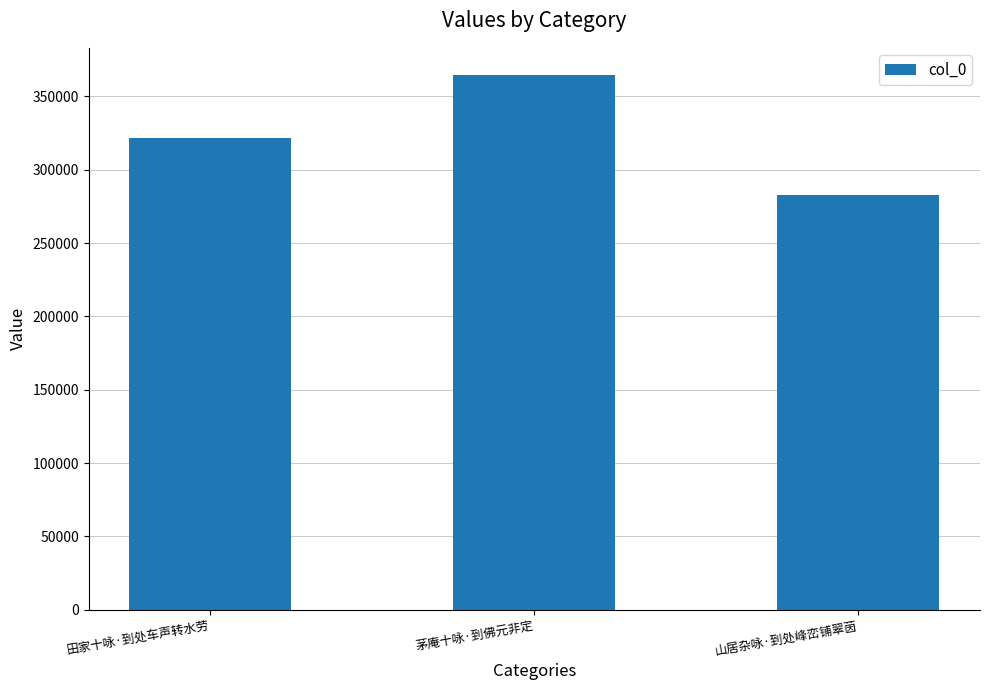

What position from the left is 茅庵十咏·到佛元非定?

2